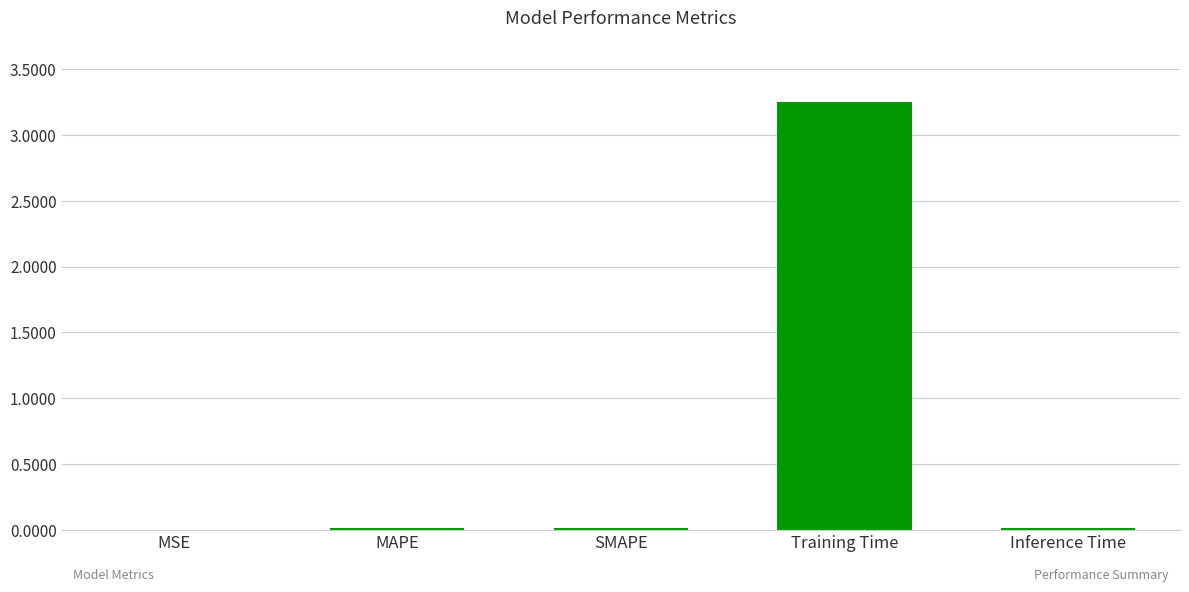

Is it true that the value at Training Time is 4.8?

False